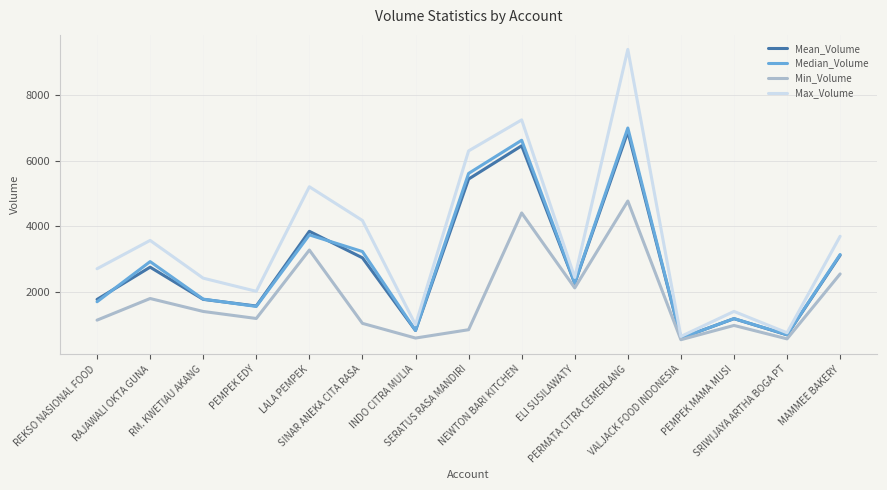

Which series has the largest range (max minus min)?

Max_Volume